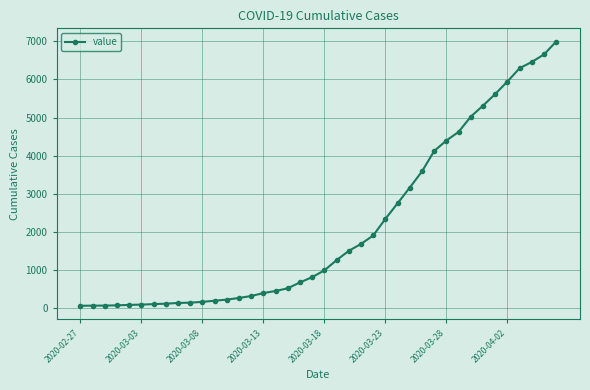

What is the value of the 6th point from the left?

95